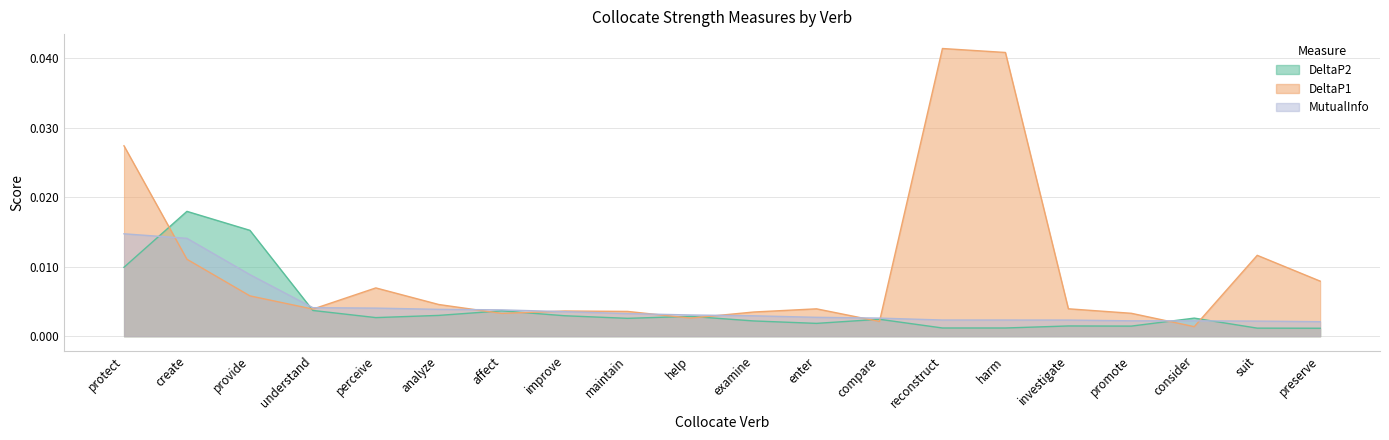

What are all the series names shown in the legend?

DeltaP2, DeltaP1, MutualInfo